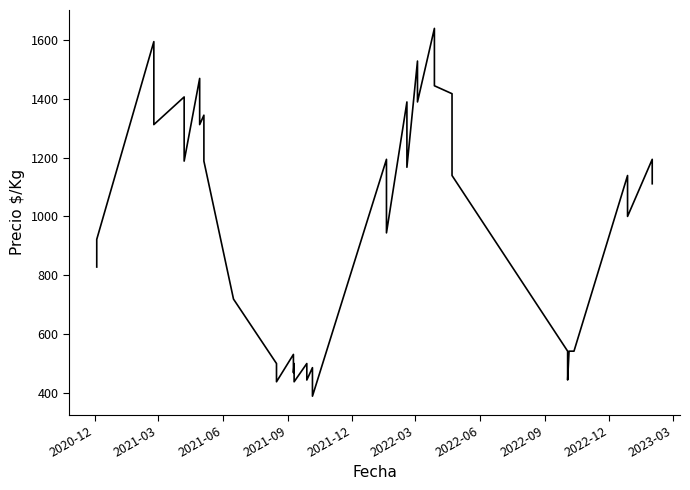

True or false: the data shows 708 at 15.

False